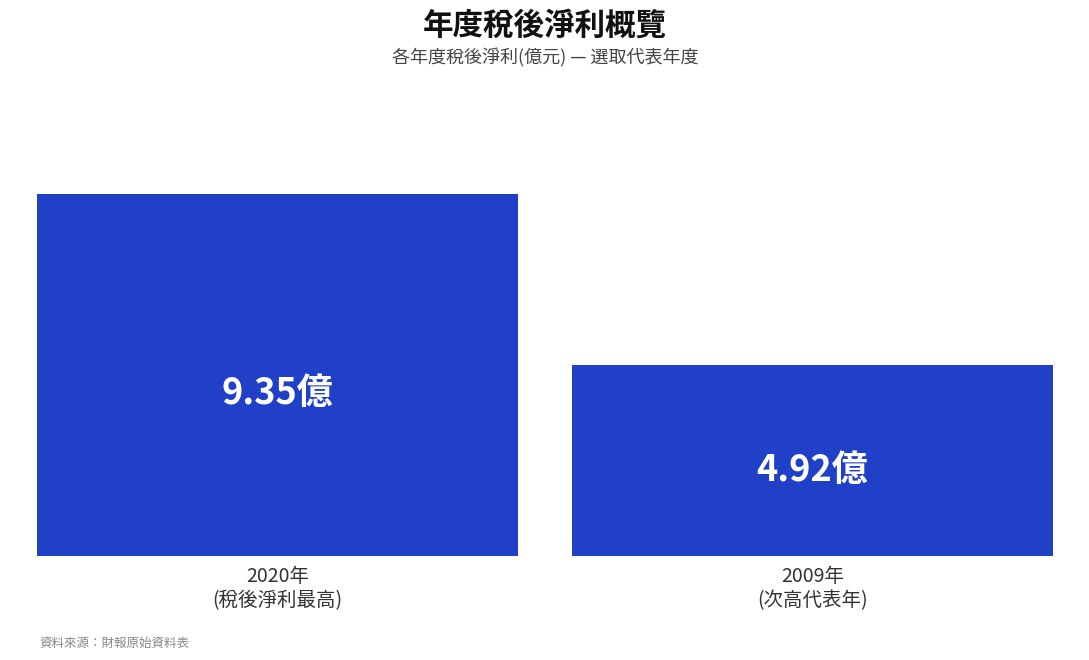

Does the chart contain any negative values?

No